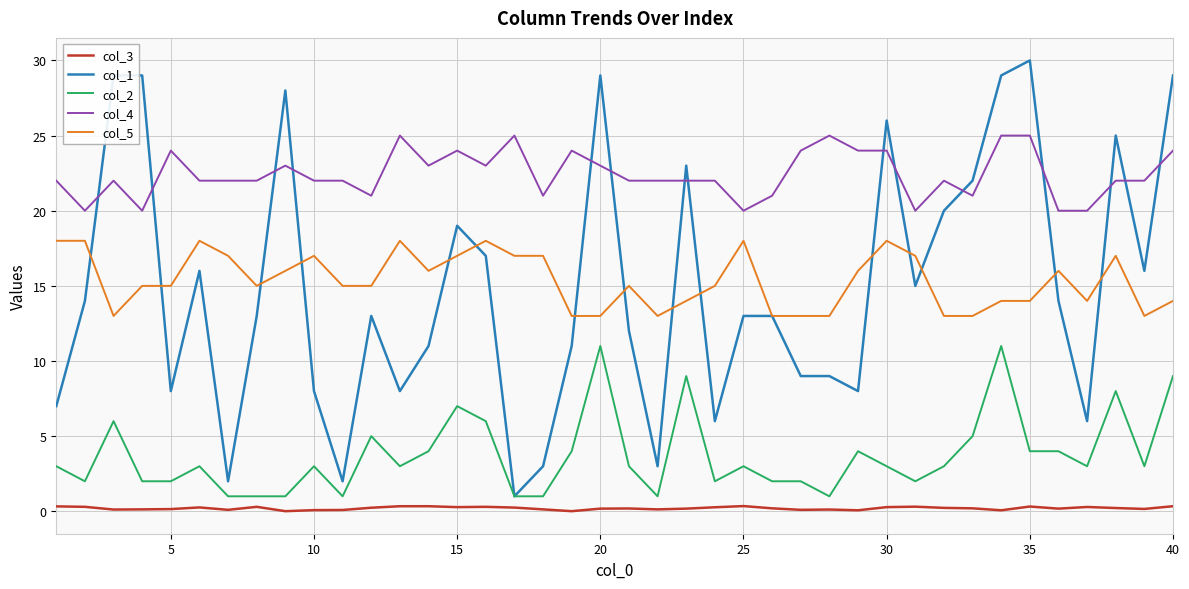

What is the lowest value of the col_2 series?

1.0